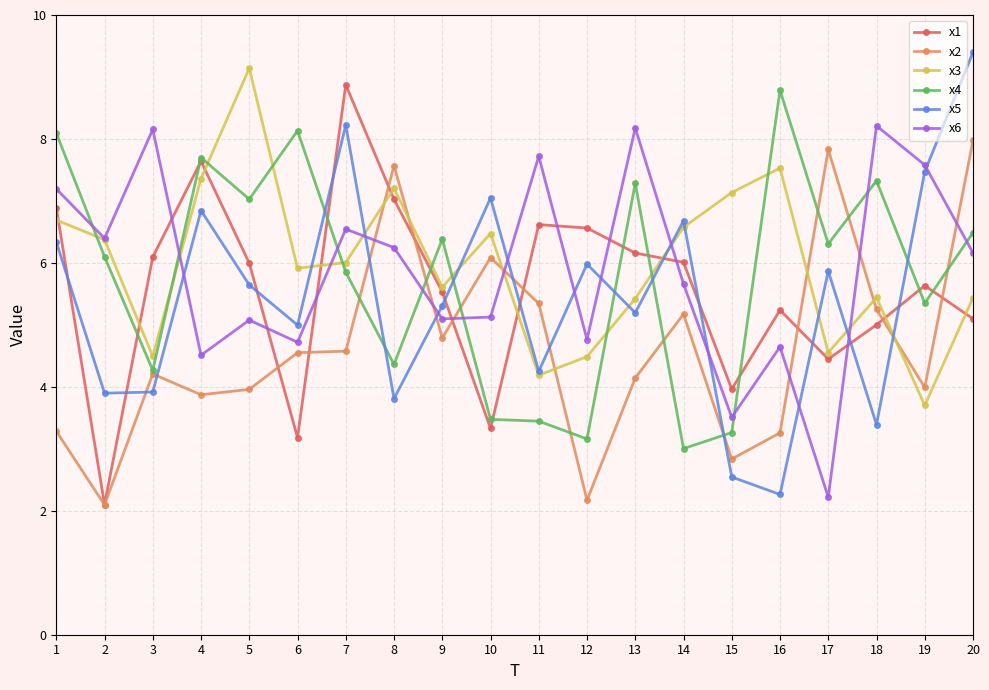

What is the value of the x3 point at the 15th from the left?

7.1